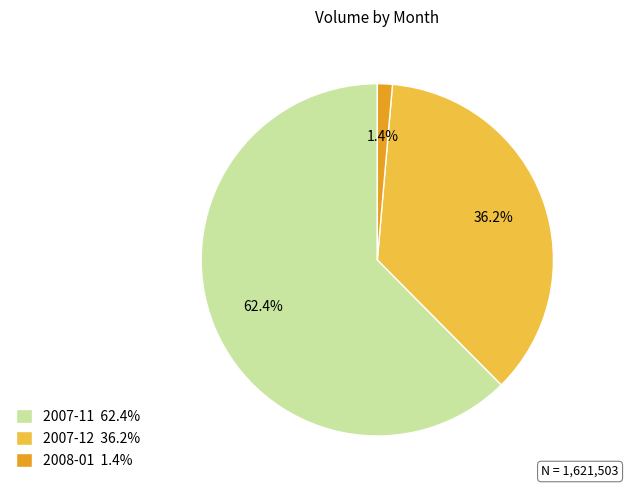

Does any single category account for the majority?

Yes